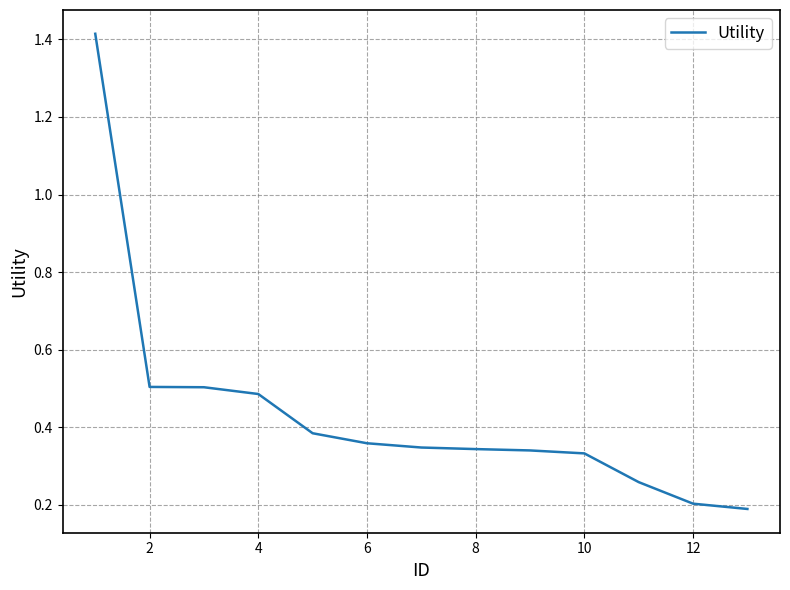

What is the difference between the maximum and minimum values?

1.2